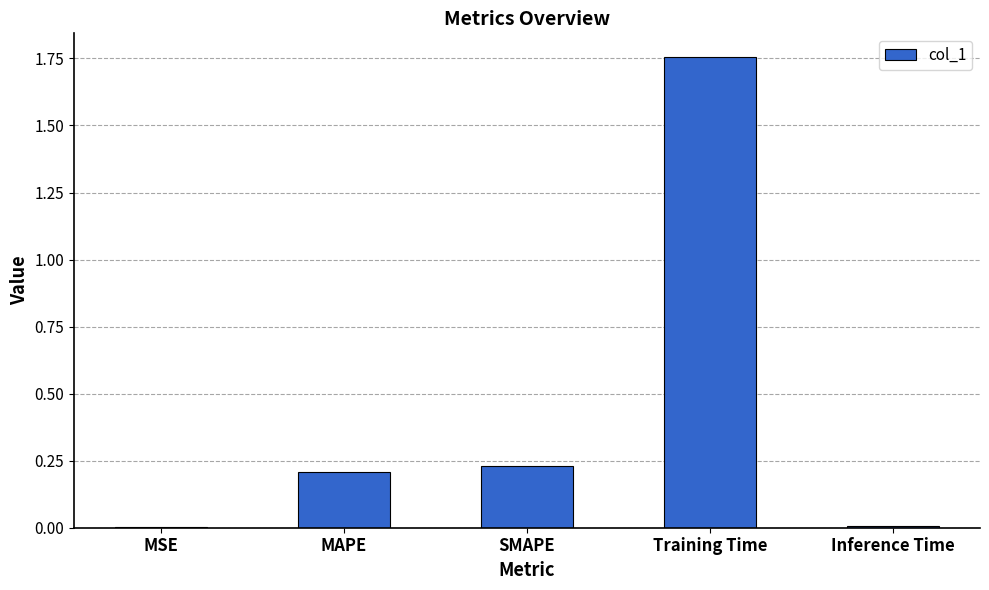

At which category does the chart reach its peak across all series?

Training Time